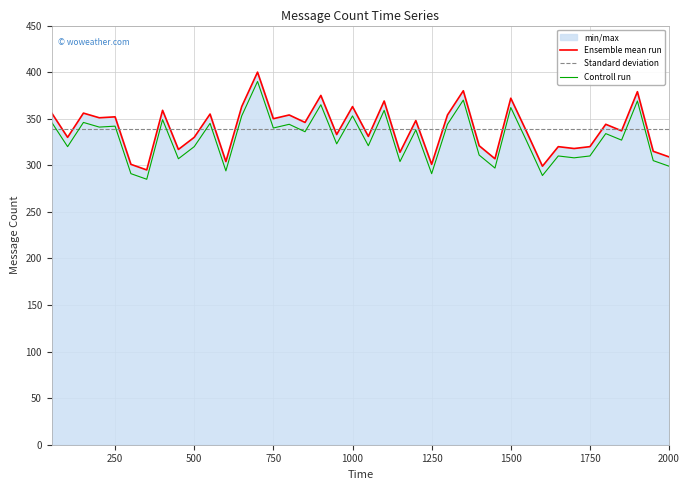

Which series has the largest total across all categories?

Ensemble mean run